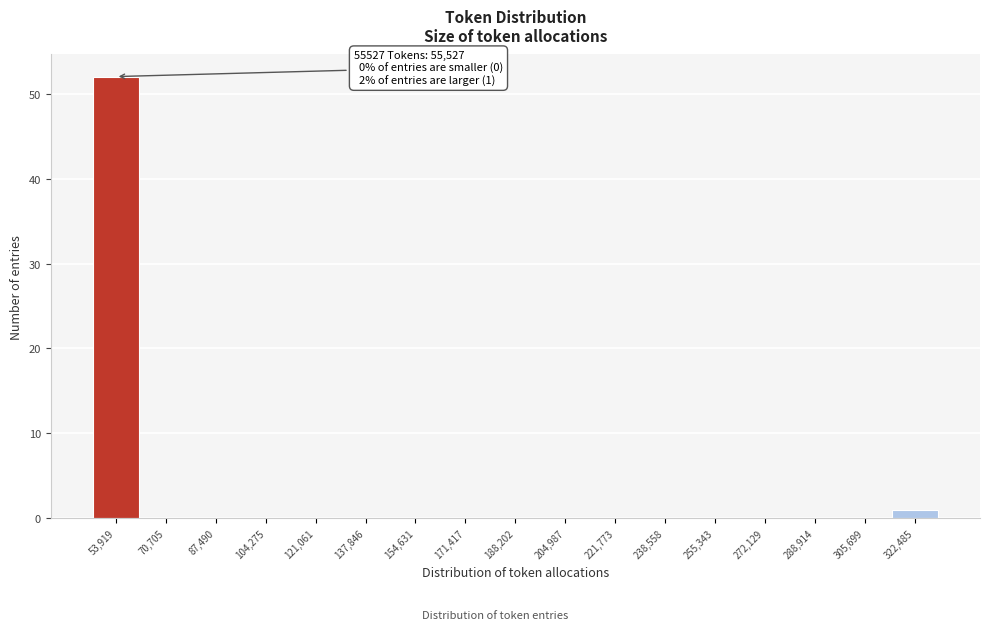

Over which range of the x-axis is the bar tallest?

46000 to 62000